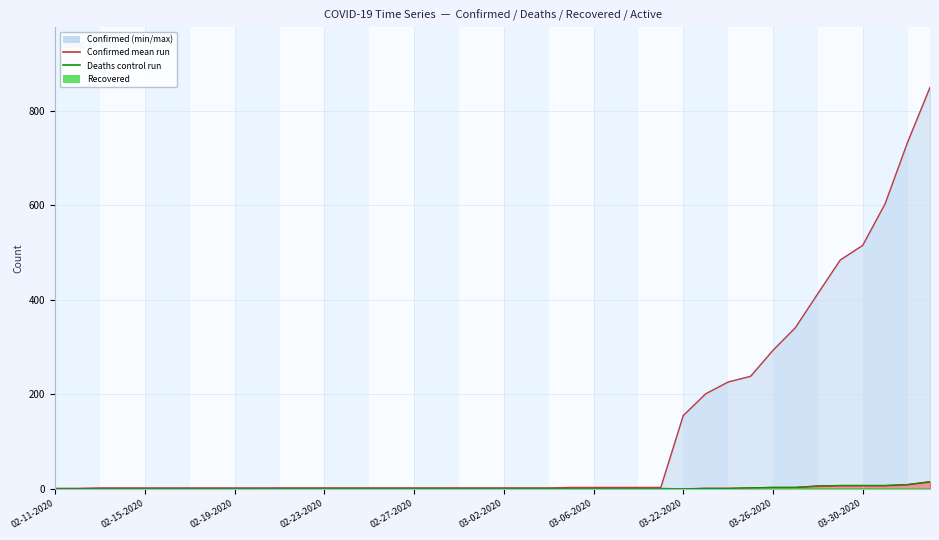

True or false: Confirmed has a value of 2 at 02-27-2020.

True